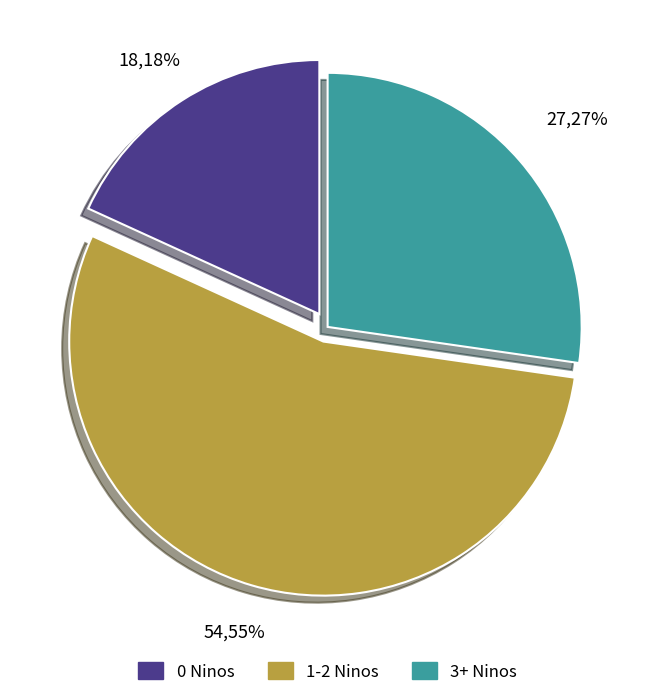

Does any single category account for the majority?

Yes